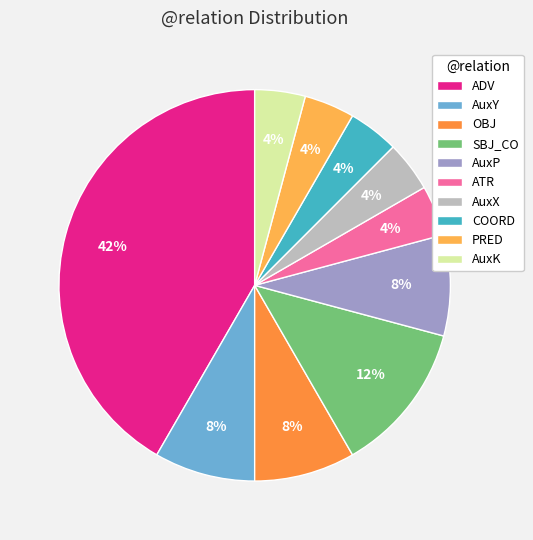

Is there a majority slice in this chart?

No